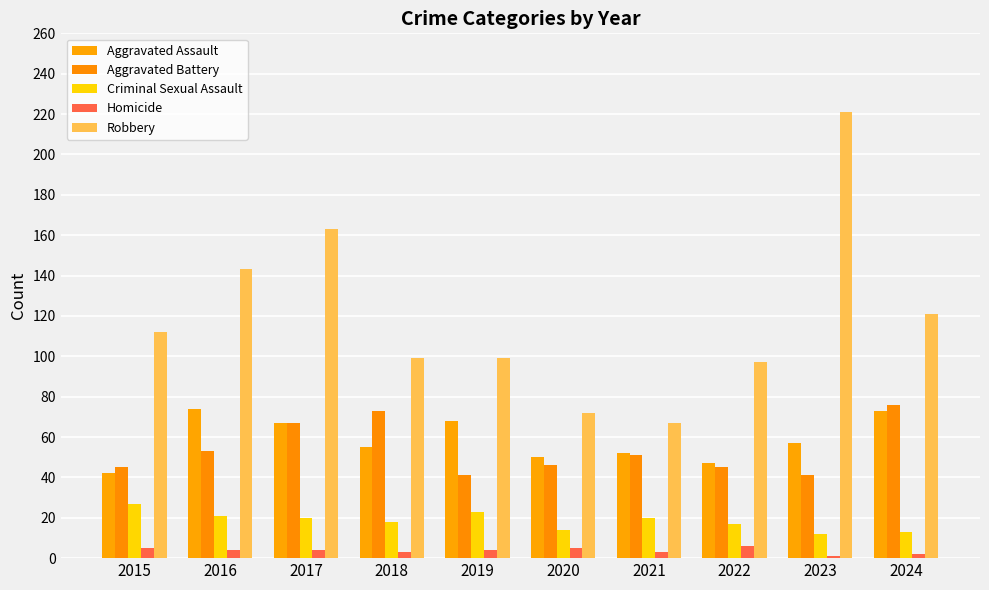

How many series are shown in this chart?

5